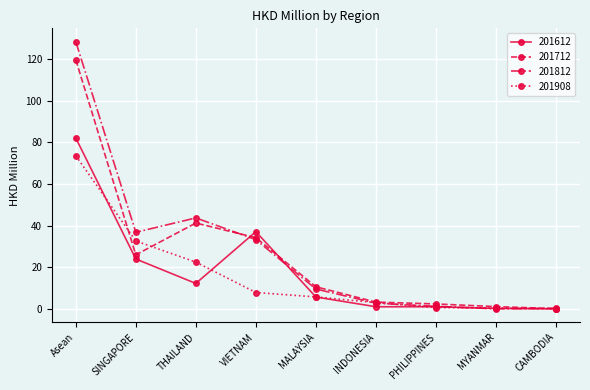

What position from the right is MYANMAR?

2